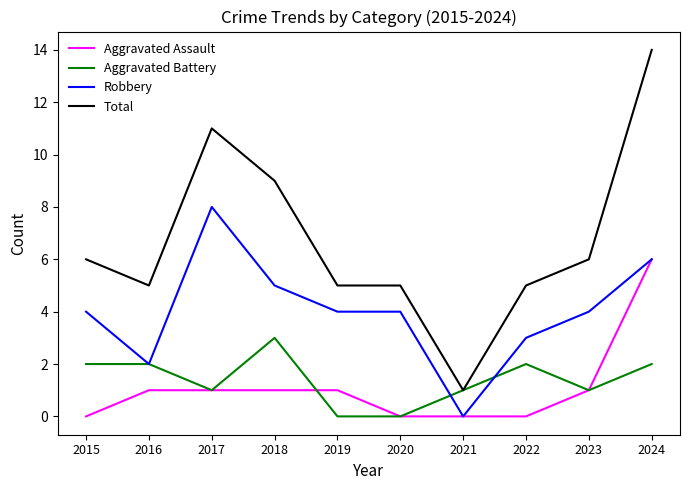

Which series has the largest total across all categories?

Total